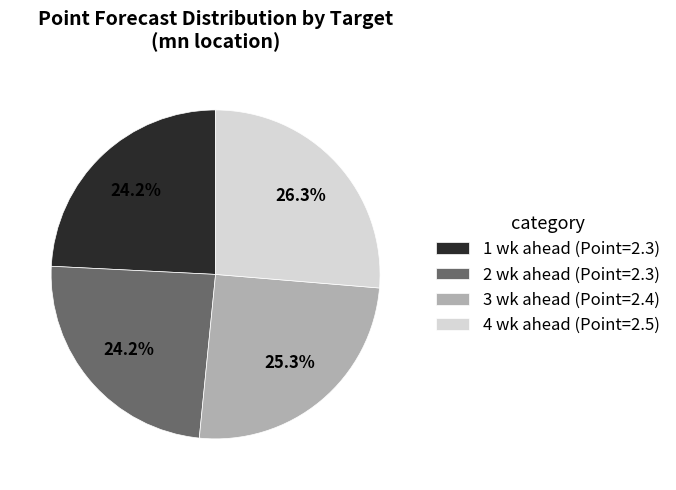

Combined, do 3 wk ahead (Point=2.4) and 1 wk ahead (Point=2.3) account for over 50%?

No